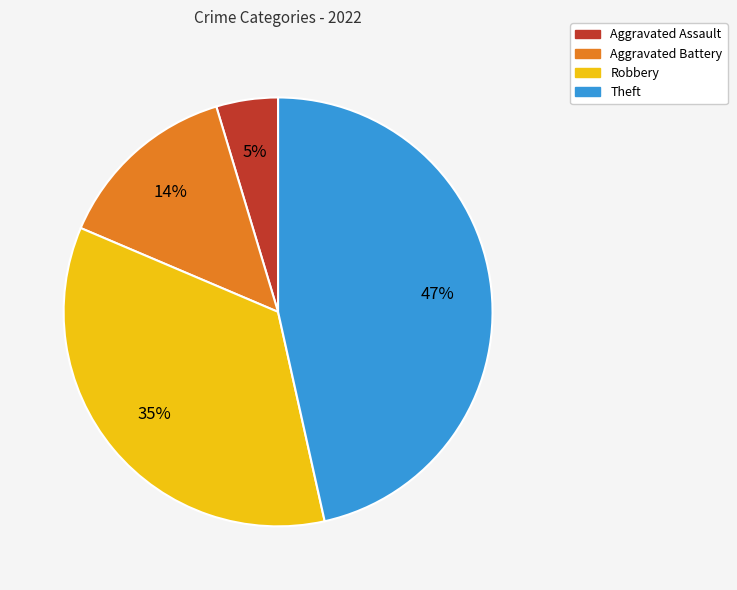

To the nearest percent, what percentage of the pie is Theft?

47%